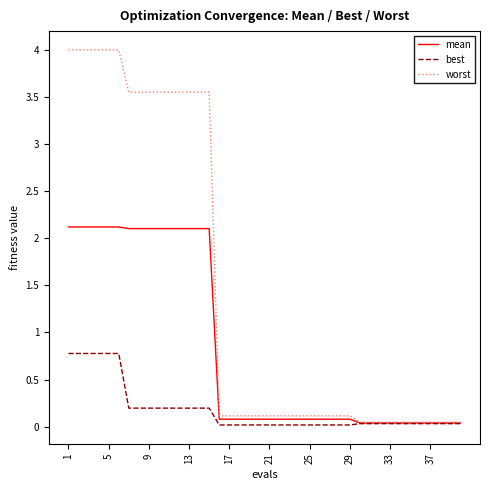

Rank the series by their maximum value, from highest to lowest.

worst, mean, best